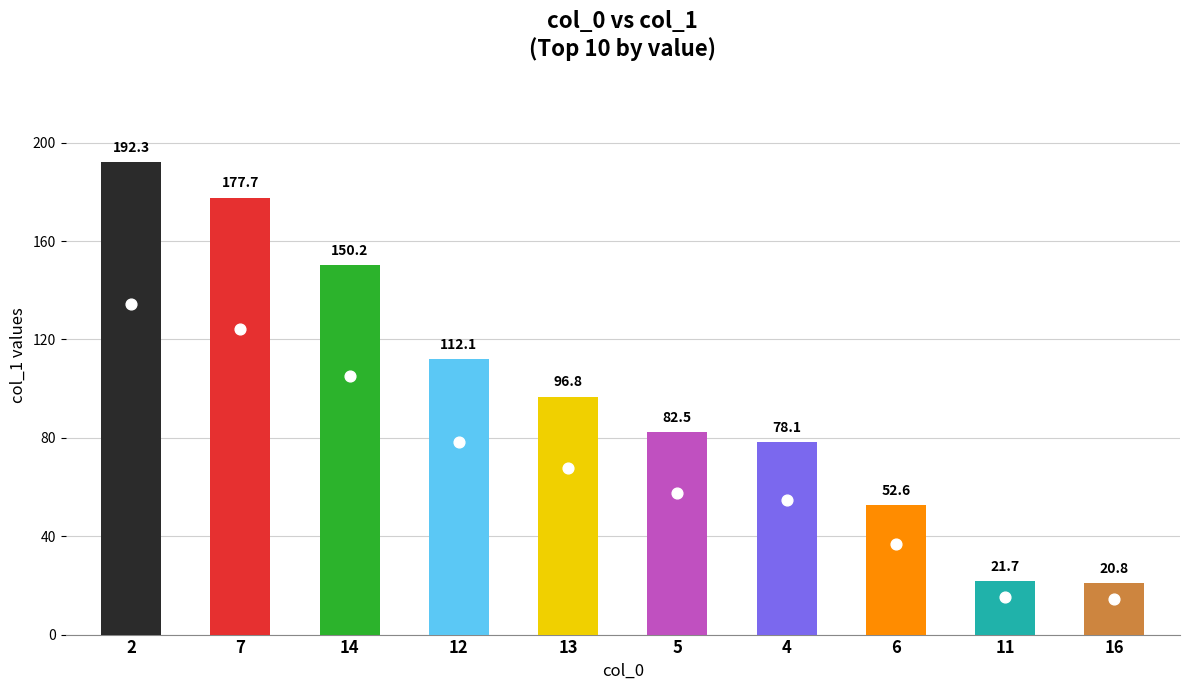

What is the ratio of the value at 16 to the value at 6?

0.4